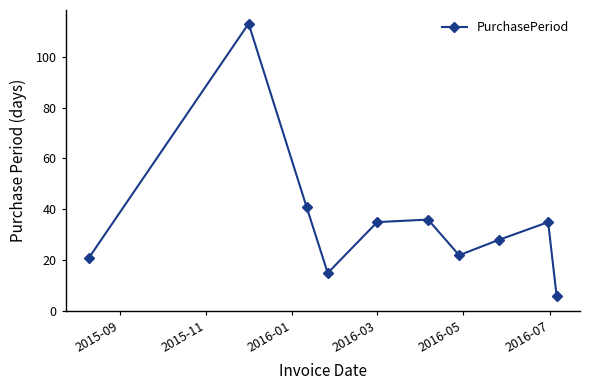

What is the average value?

35